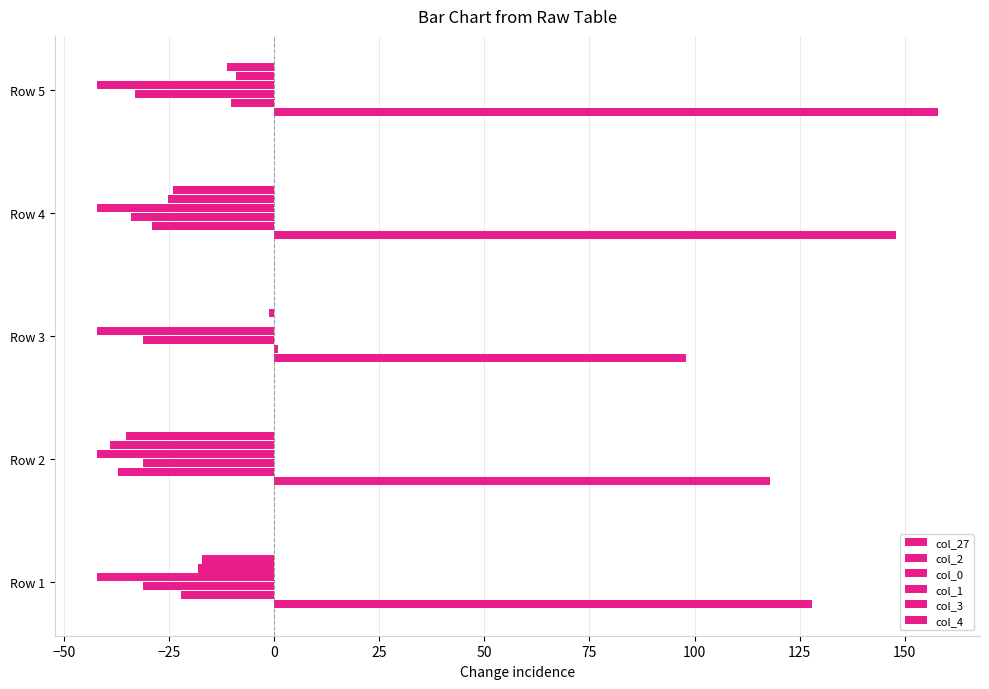

Count the number of categories in the chart.

5